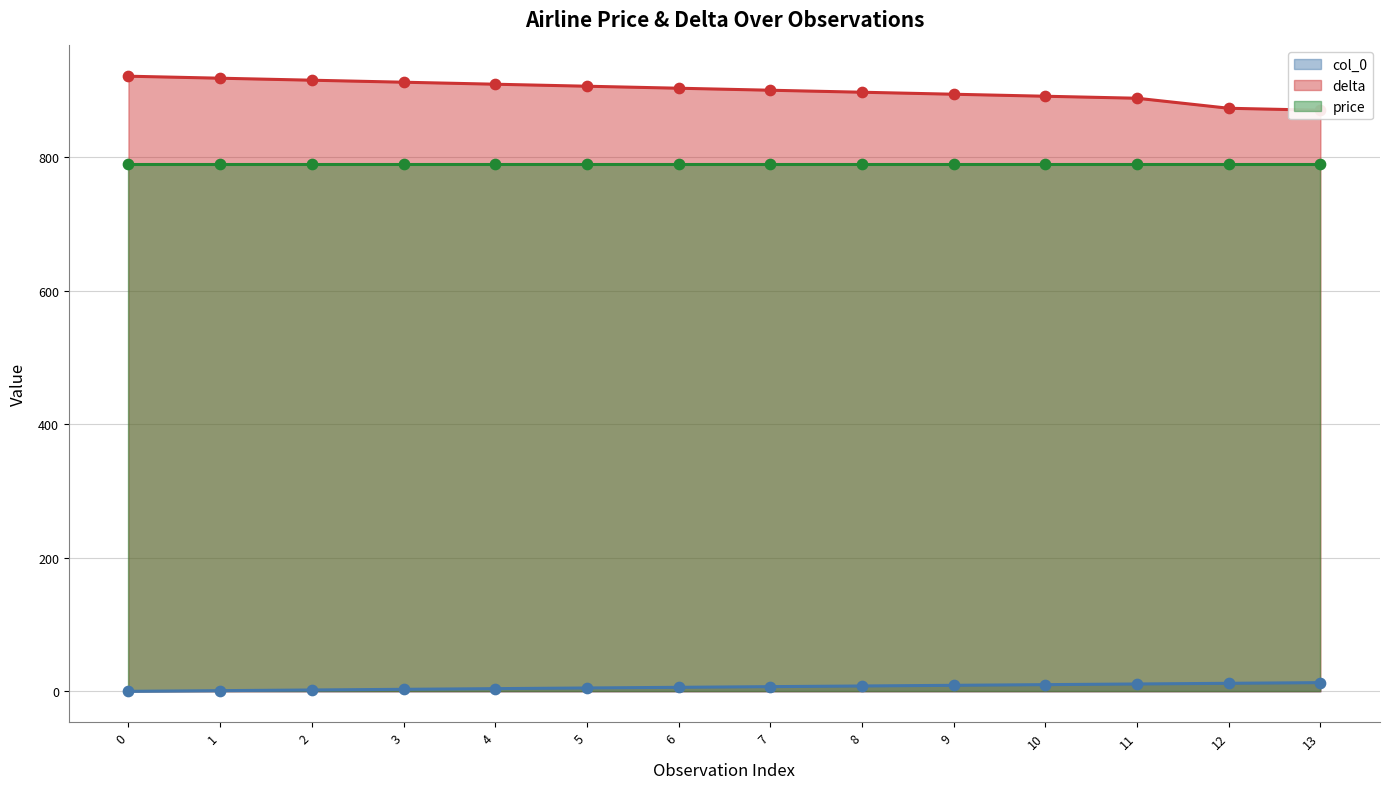

Which series has the largest total across all categories?

delta